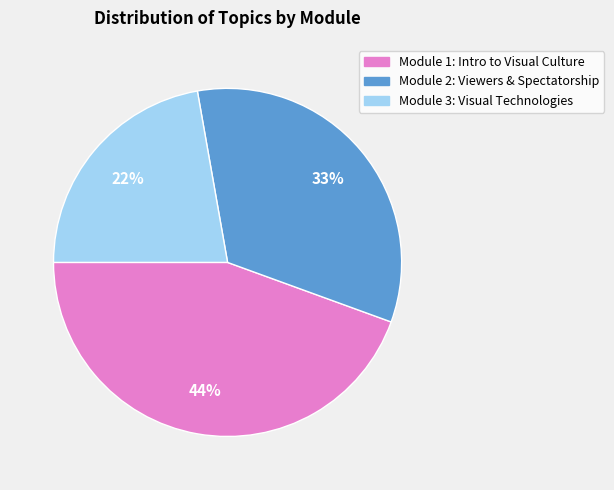

Does any single category account for the majority?

No